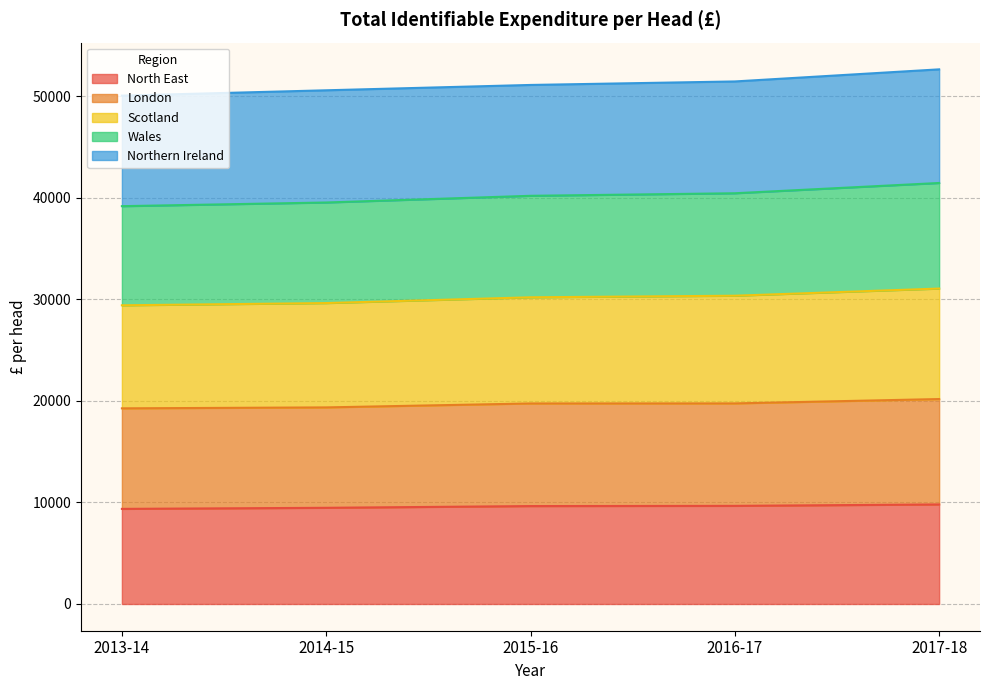

What is the minimum value for North East?

9367